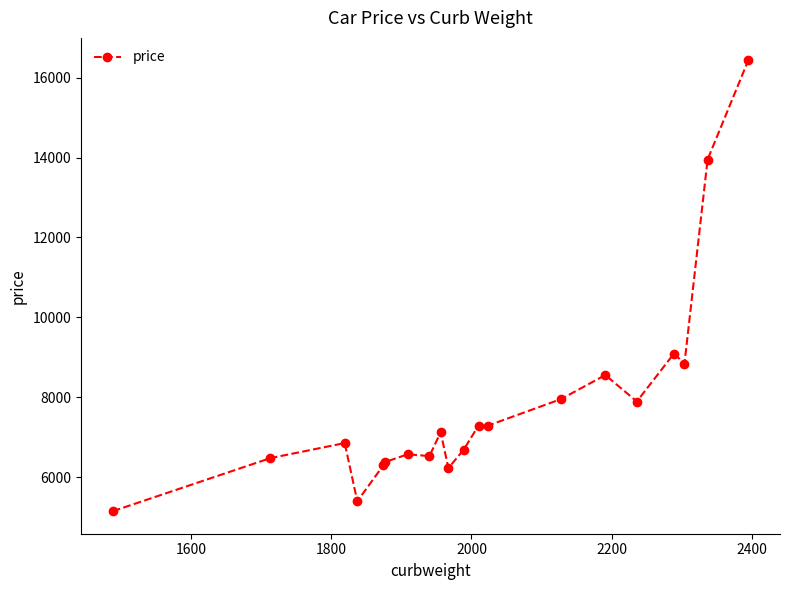

What is the minimum value shown in the chart?

5151